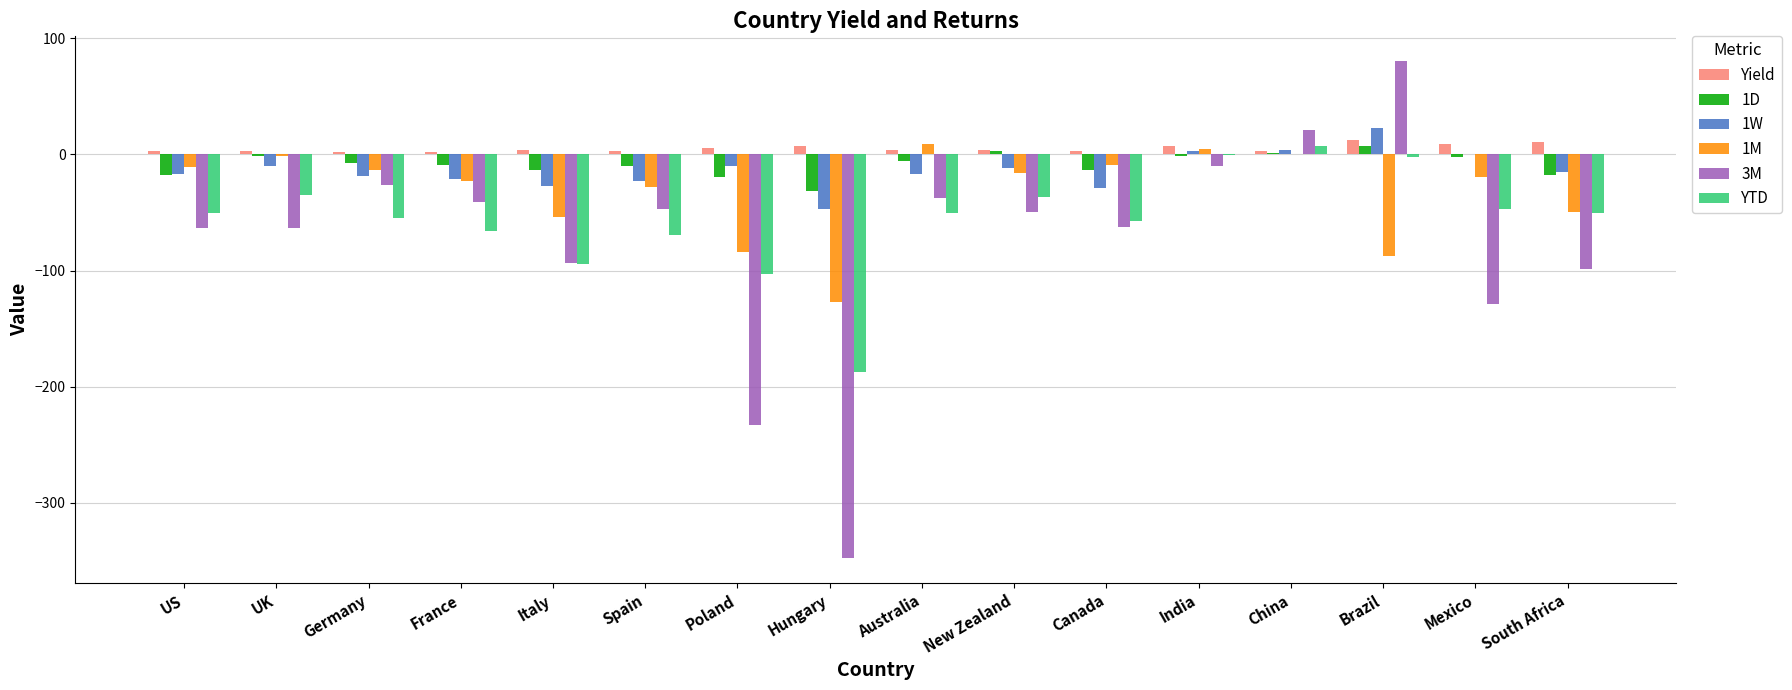

Which label corresponds to the largest value in the chart?

Brazil